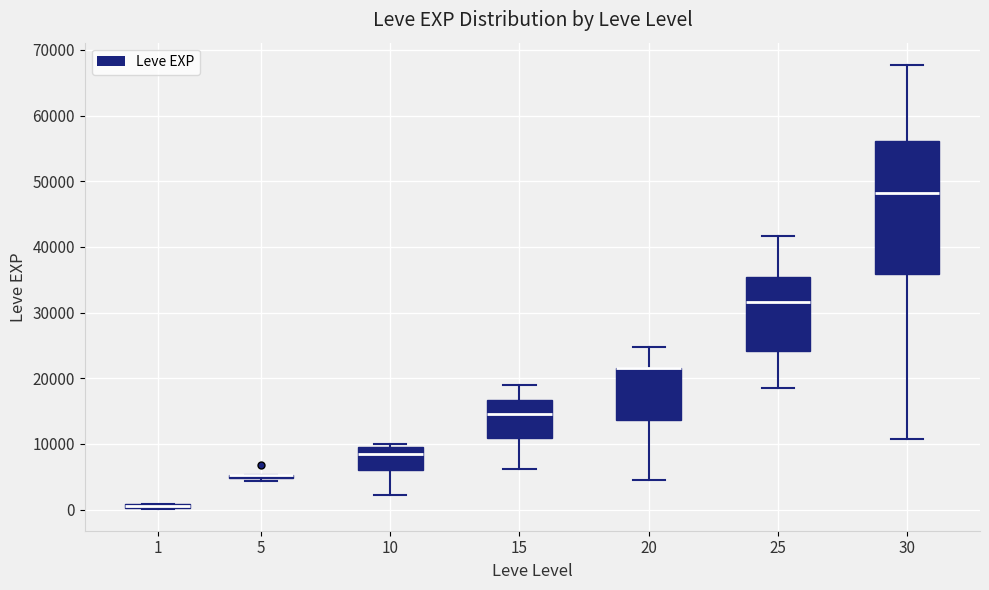

Which box is the tallest, from its lower edge to its upper edge?

30